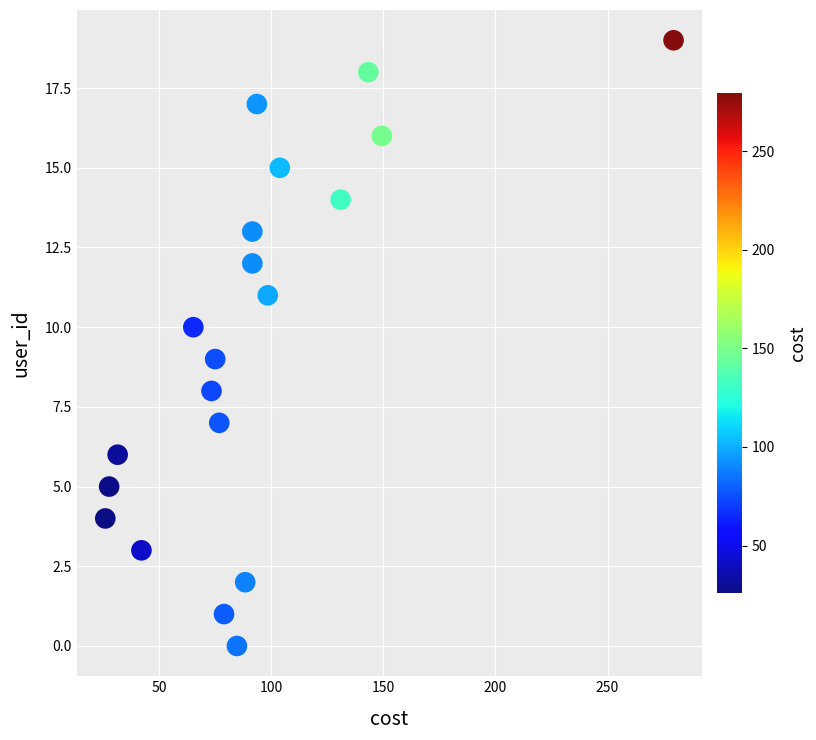

What is the range of Y values (max minus min)?

19